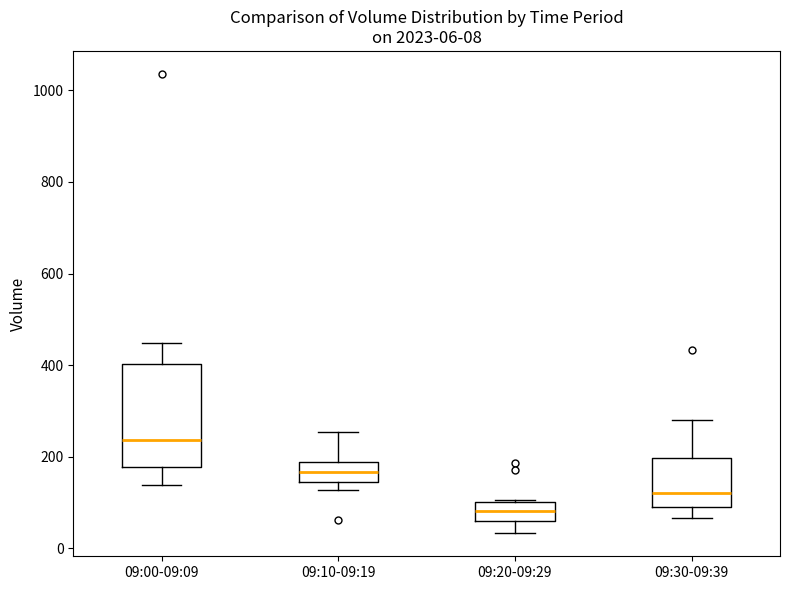

Which box has the lowest median line?

09:20-09:29